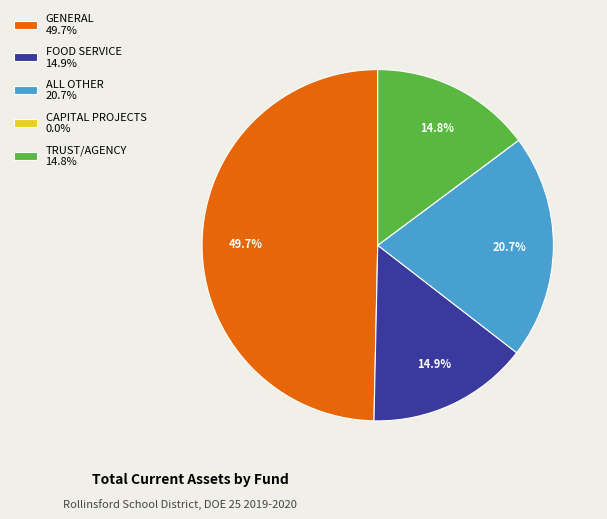

True or false: TRUST/AGENCY accounts for 21% of the total.

False